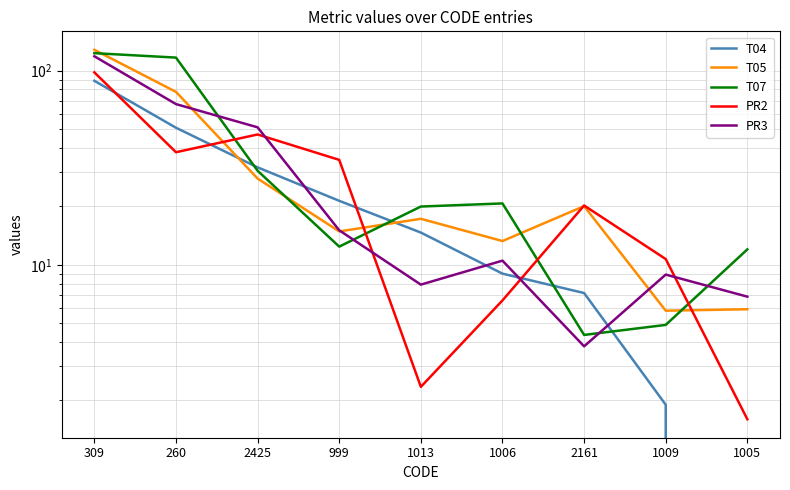

In PR3, how many points are higher than both neighbors (excluding endpoints)?

2